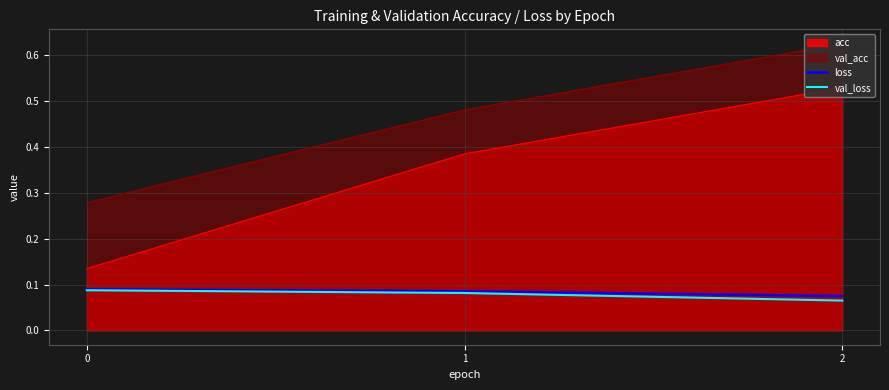

How many series are shown in this chart?

4